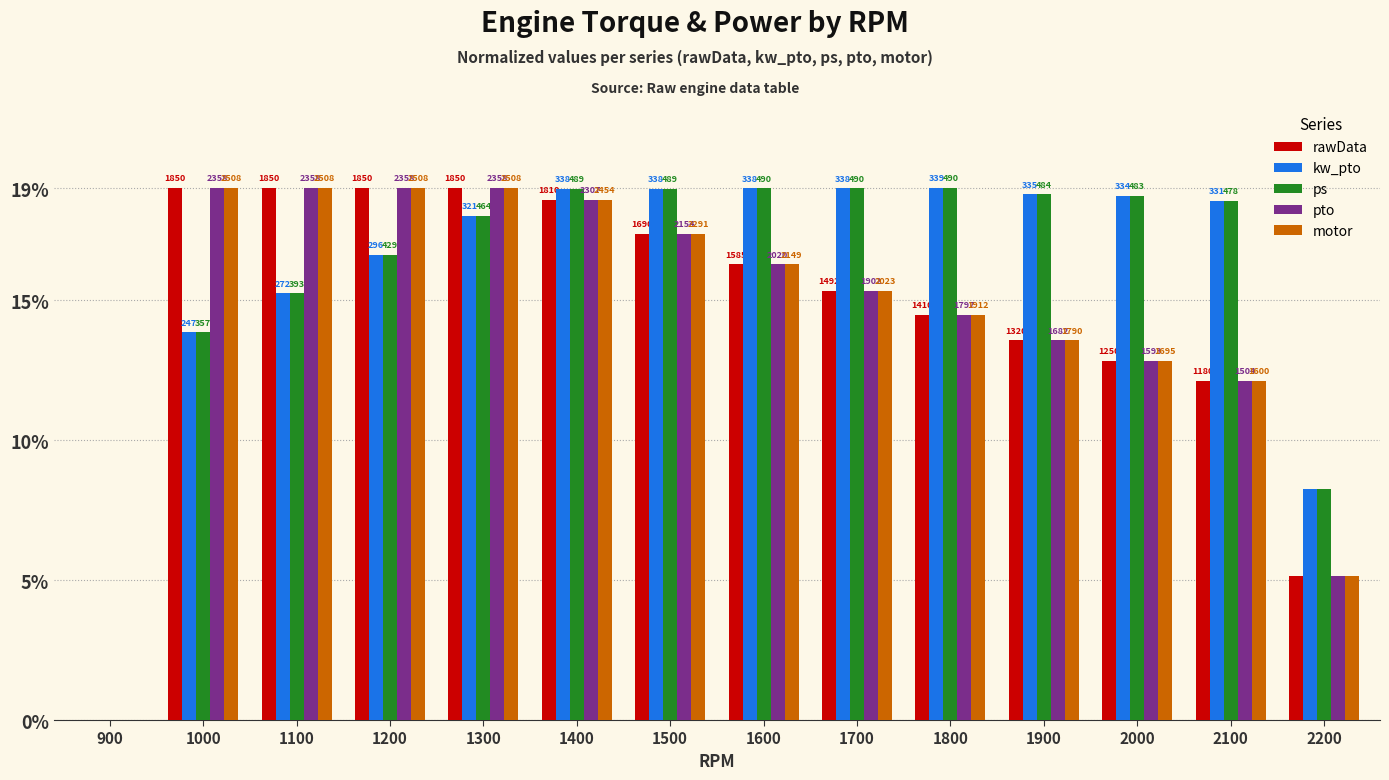

At how many categories does at least one series exceed 10?

12